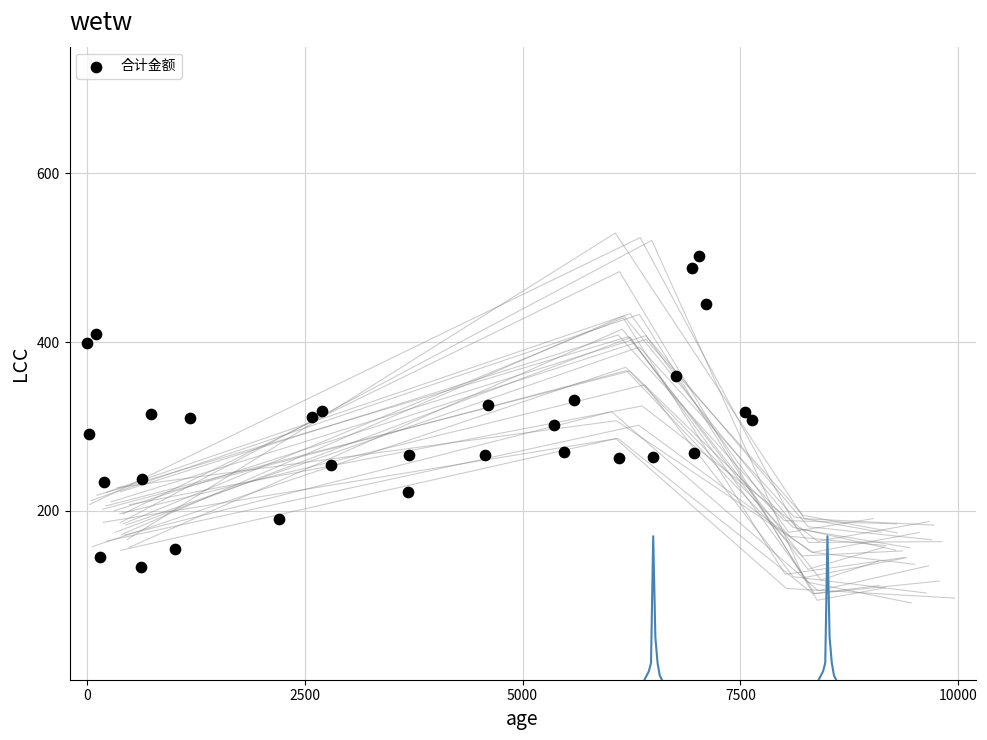

What is the range of X values (max minus min)?

7631.2